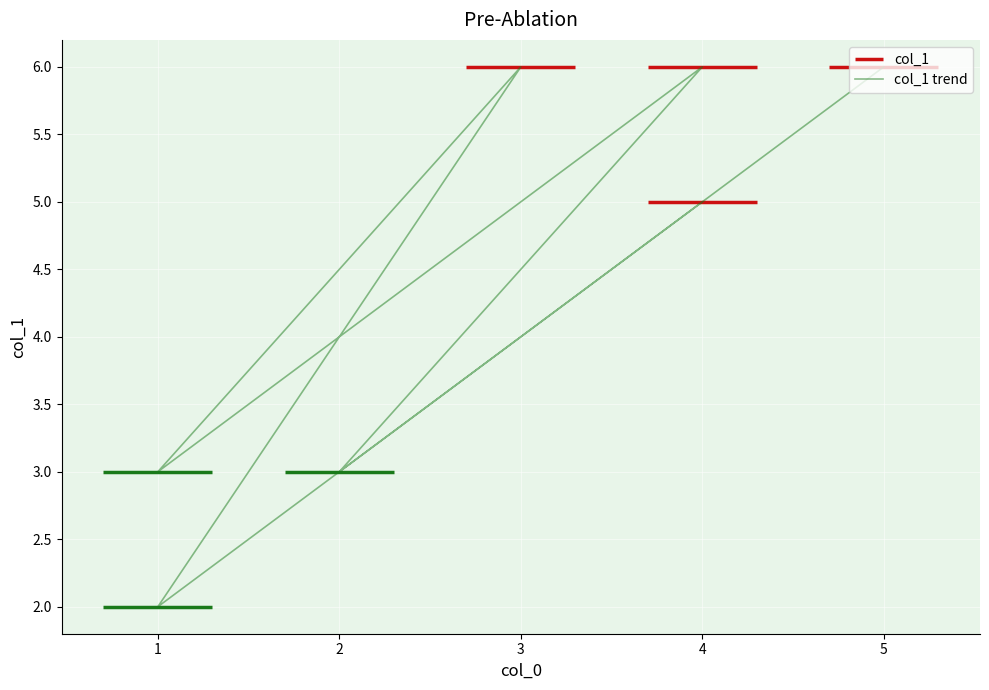

Reading right to left, list all the values displayed in this chart.

5	3	6	3	6	2	6